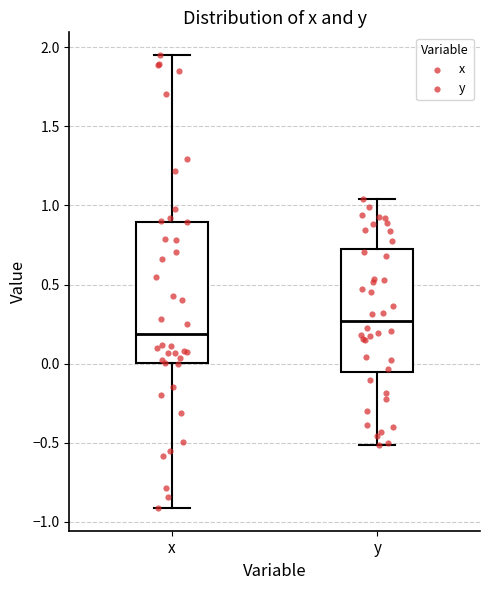

Reading left to right, transcribe this box plot: for each box, give where its median line is, the range the box spans, and where its two whiskers end, as read against the y-axis. The values are not printed on the chart, so give them approximately, as read against the axis.

x: median 0.20, box 0.00 to 0.90, whiskers -0.90 to 1.95
y: median 0.25, box -0.05 to 0.70, whiskers -0.50 to 1.05